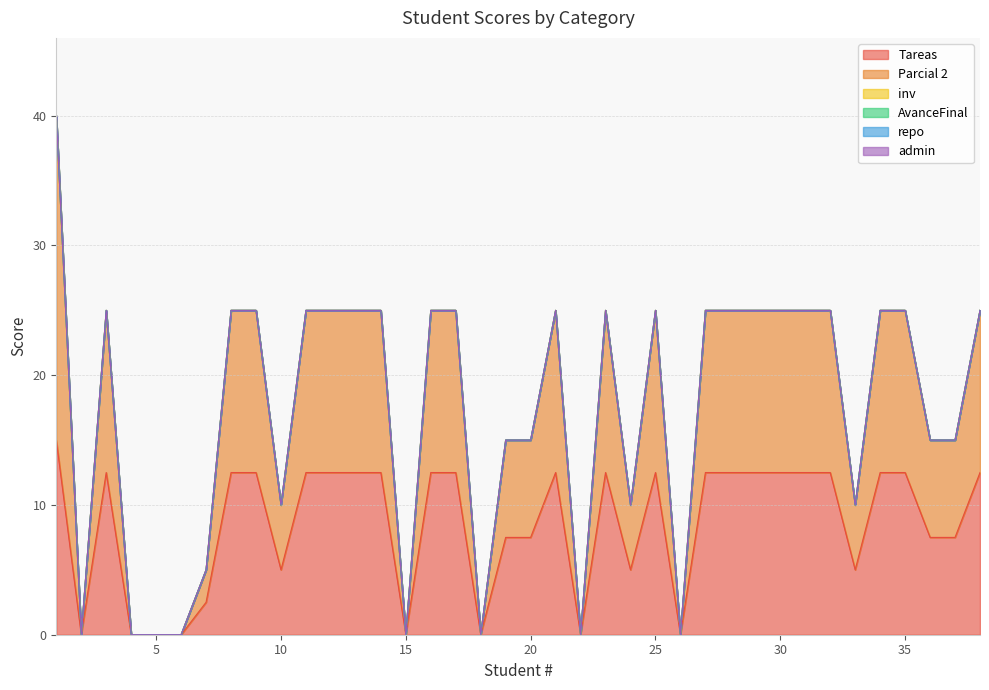

How many data points does each series have?

38